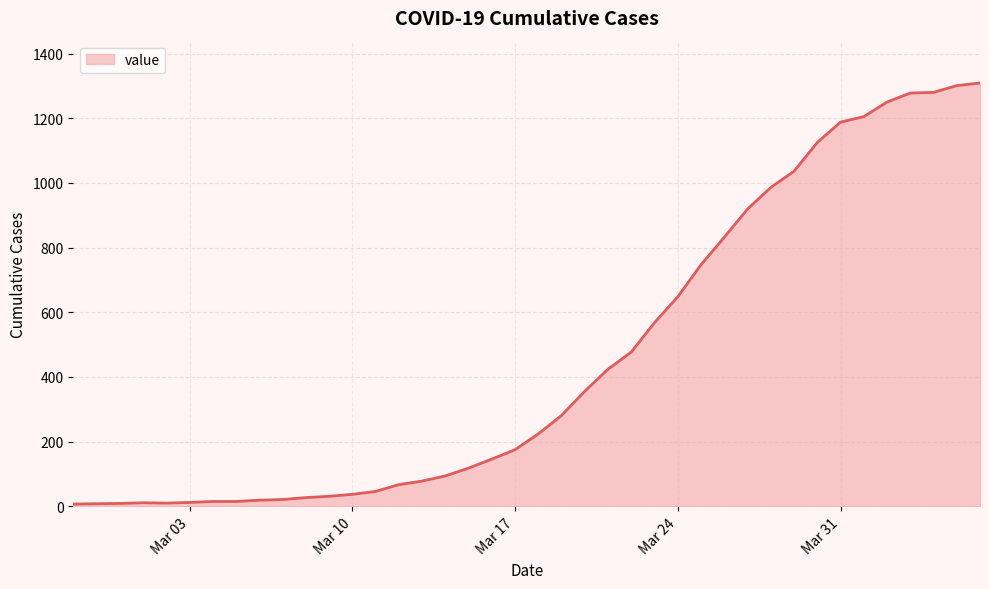

What is the difference between the maximum and minimum values?

1302